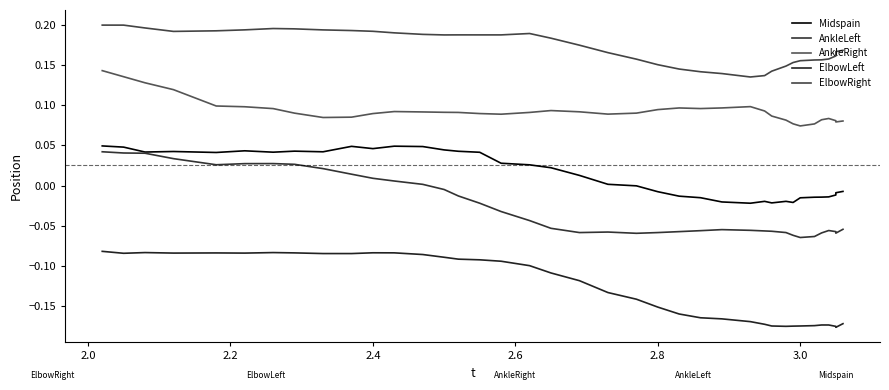

How many interior local valleys does the AnkleRight series have?

6